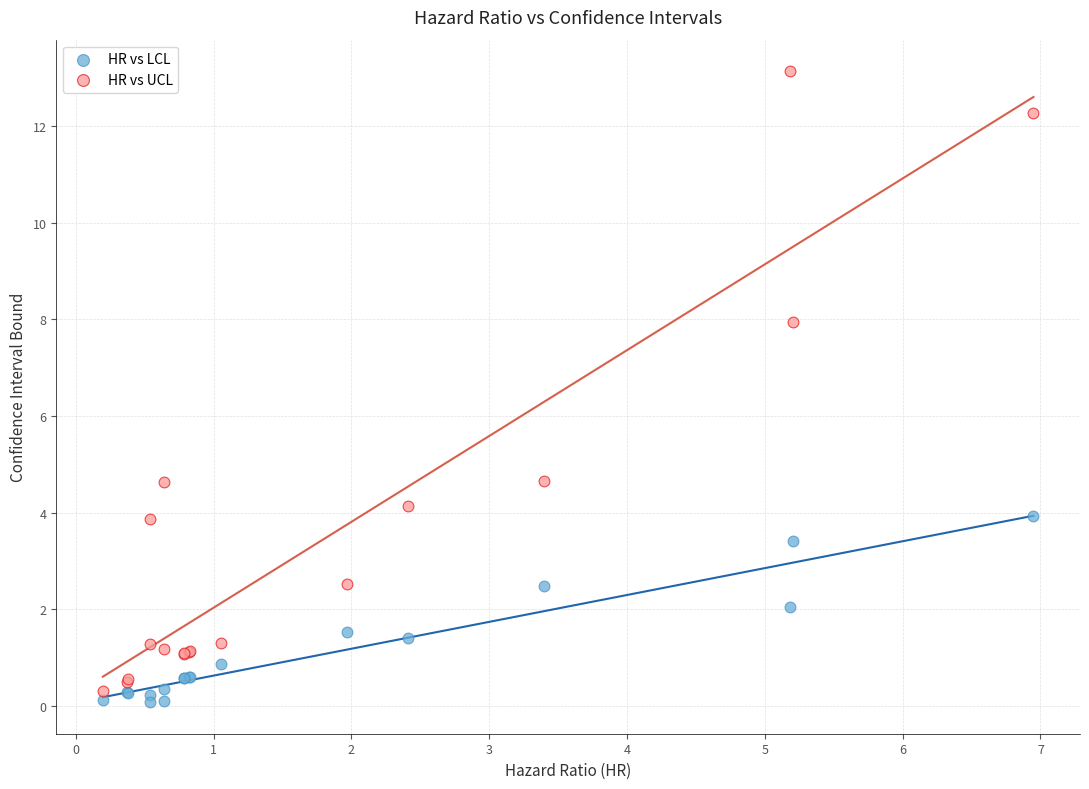

What is the X range (max minus min) for the scatter plot?

6.8